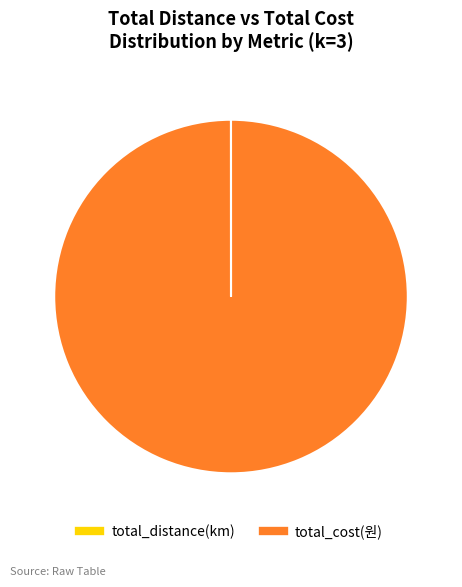

Which category has the biggest portion of the pie?

total_cost(원)